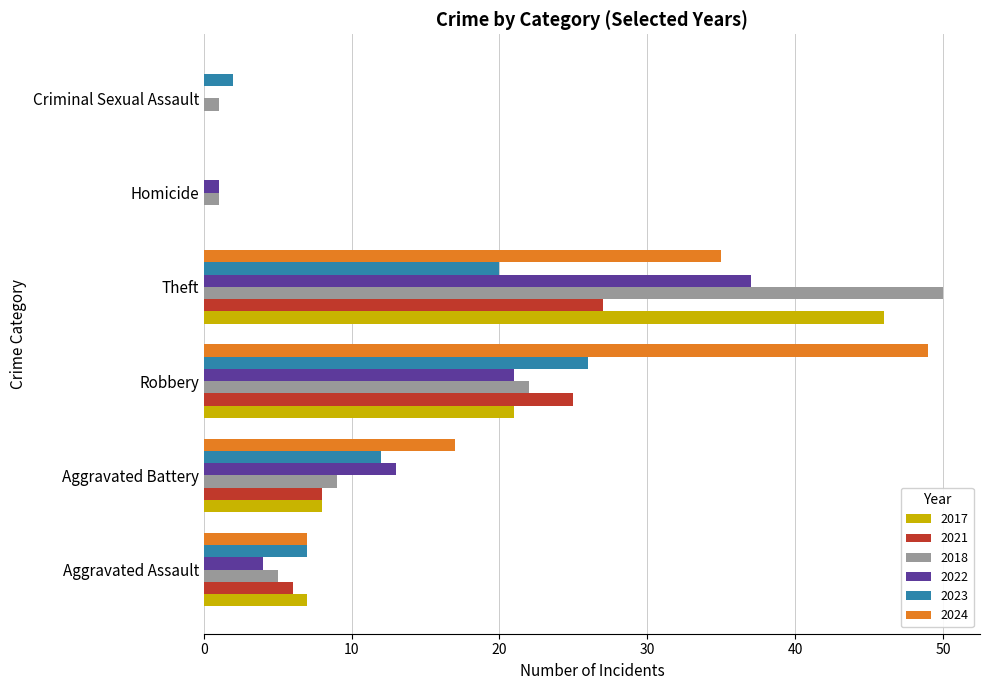

What is the maximum value for 2017?

46